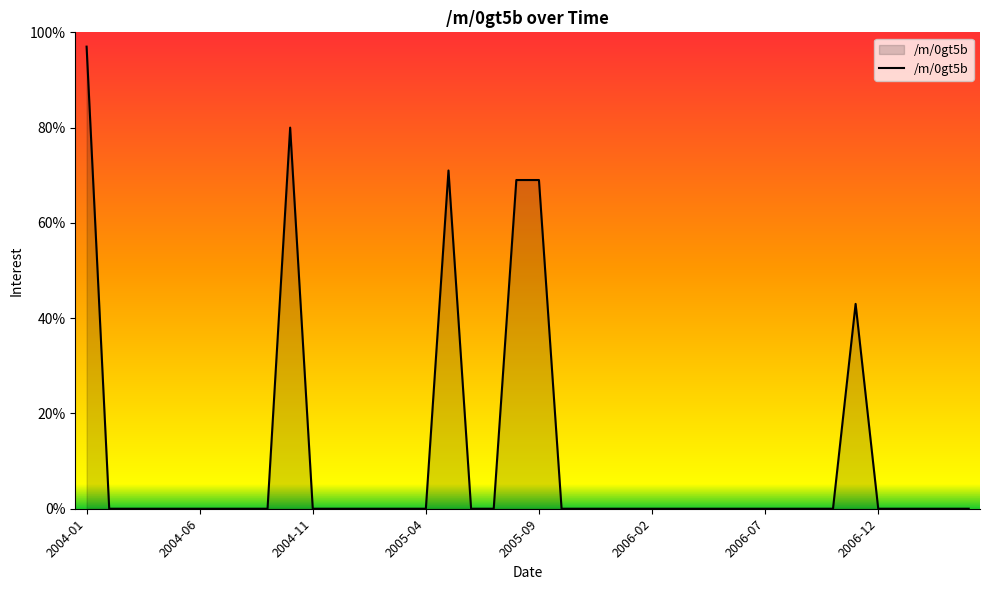

What is the maximum value shown in the chart?

97